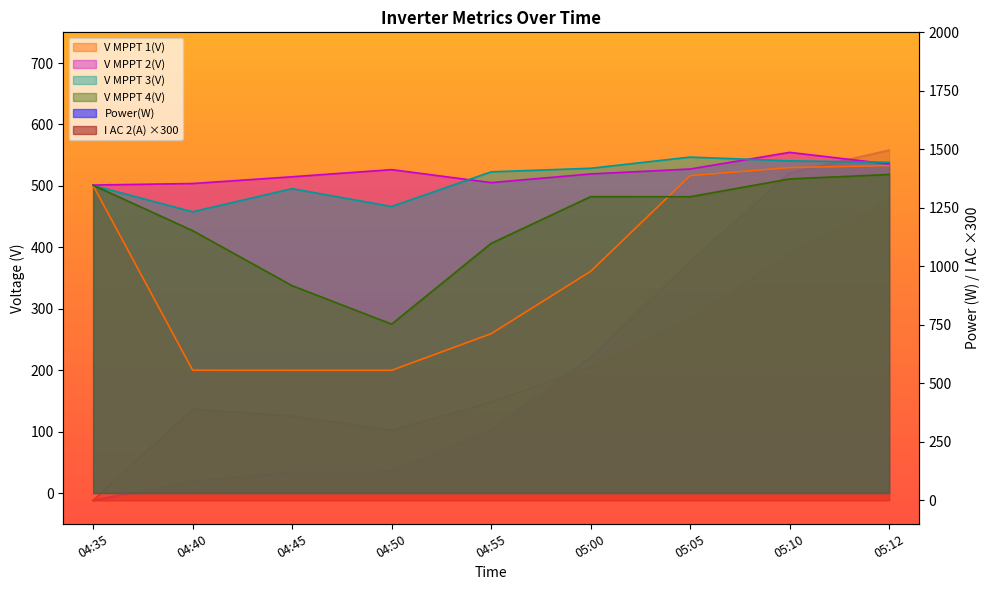

True or false: V MPPT 1(V) has more than 1 points higher than both neighbors.

False